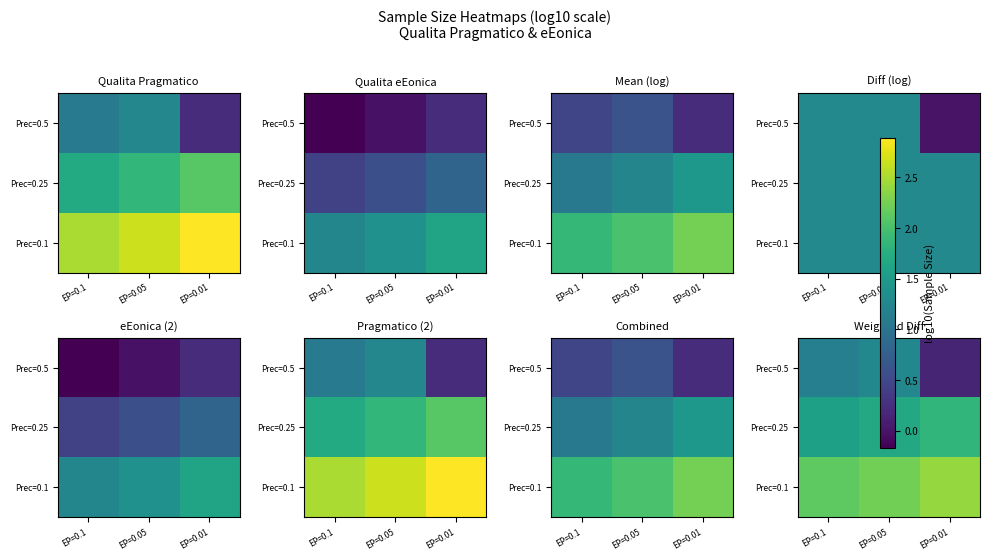

At which category does the chart reach its minimum across all series?

EP=0.01